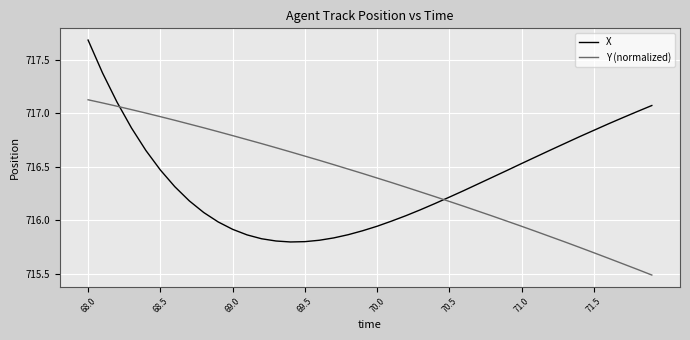

How many intersections are there between Y (normalized) and X?

2